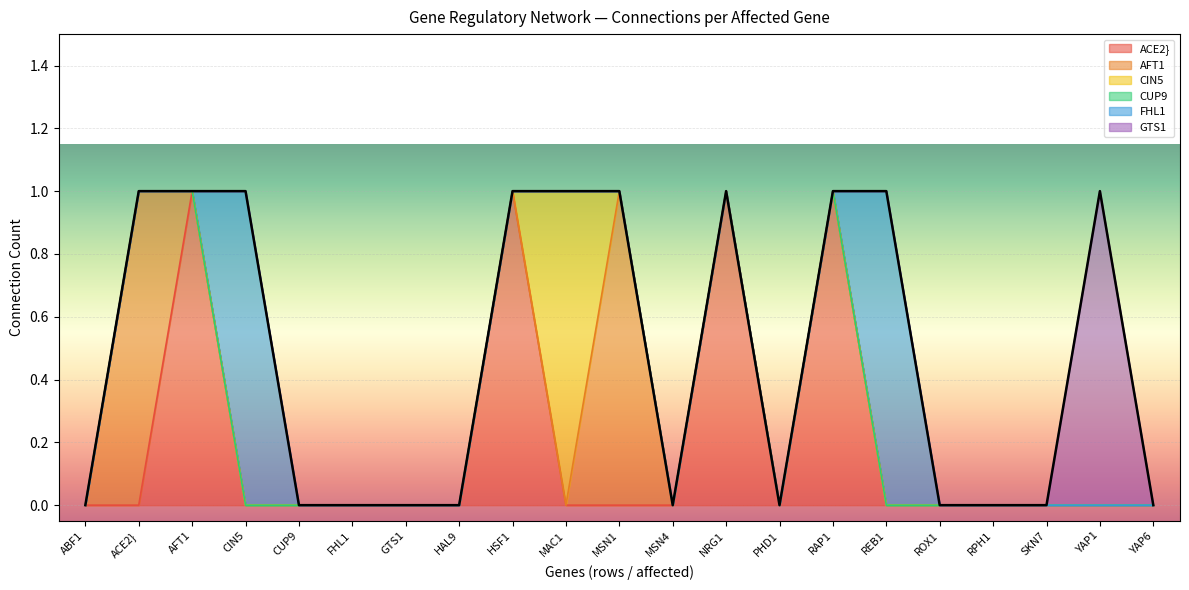

At which category is the sum across all series the highest?

ACE2}